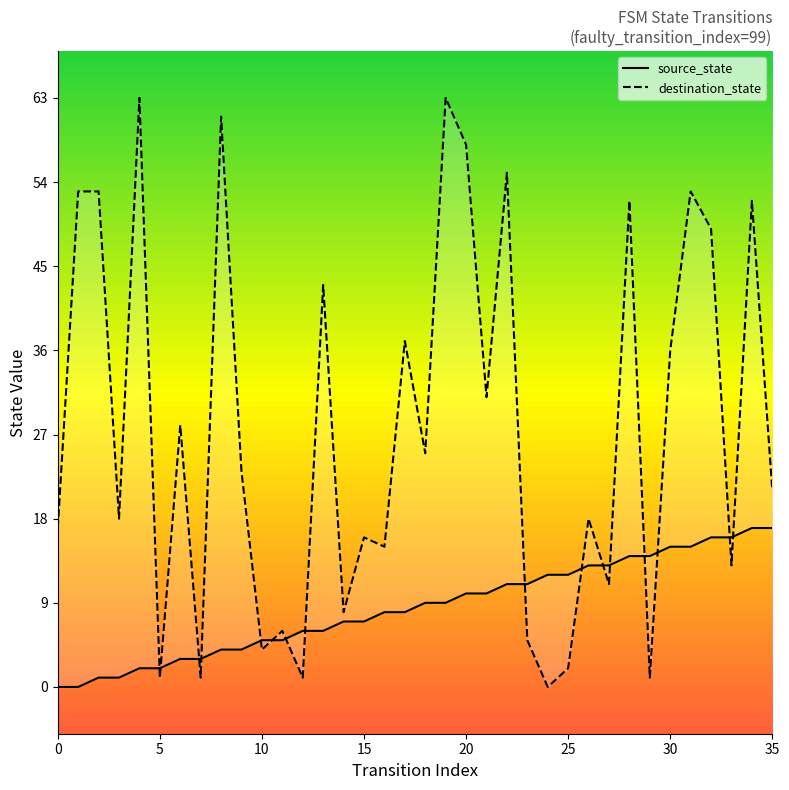

How many times do source_state and destination_state cross each other?

16